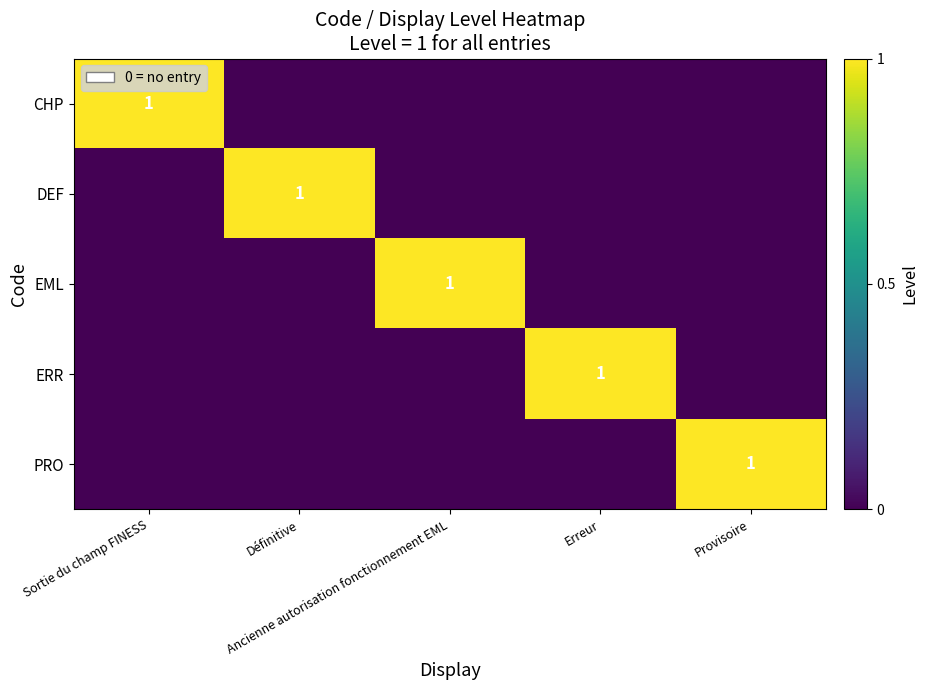

Count the DEF values in the range 0 to 1.

5